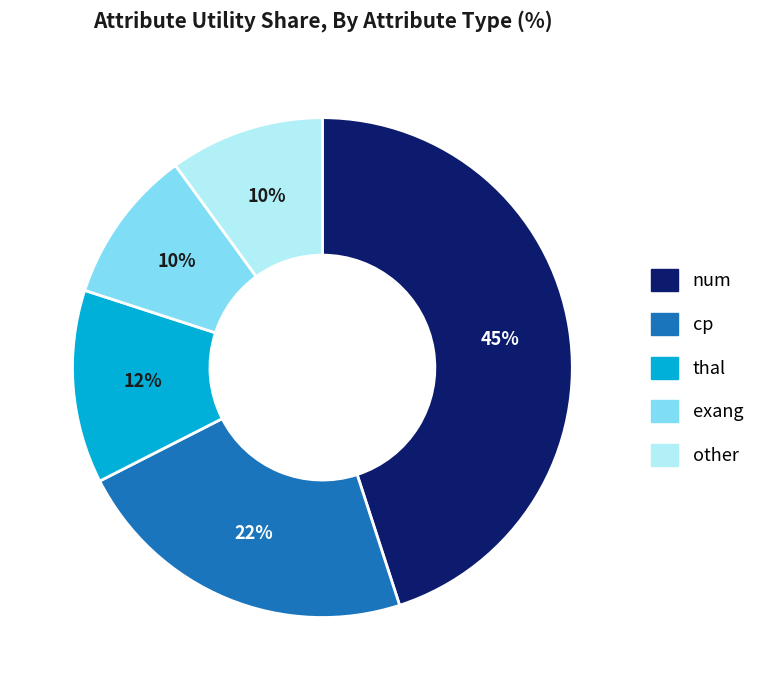

Is there a majority slice in this chart?

No